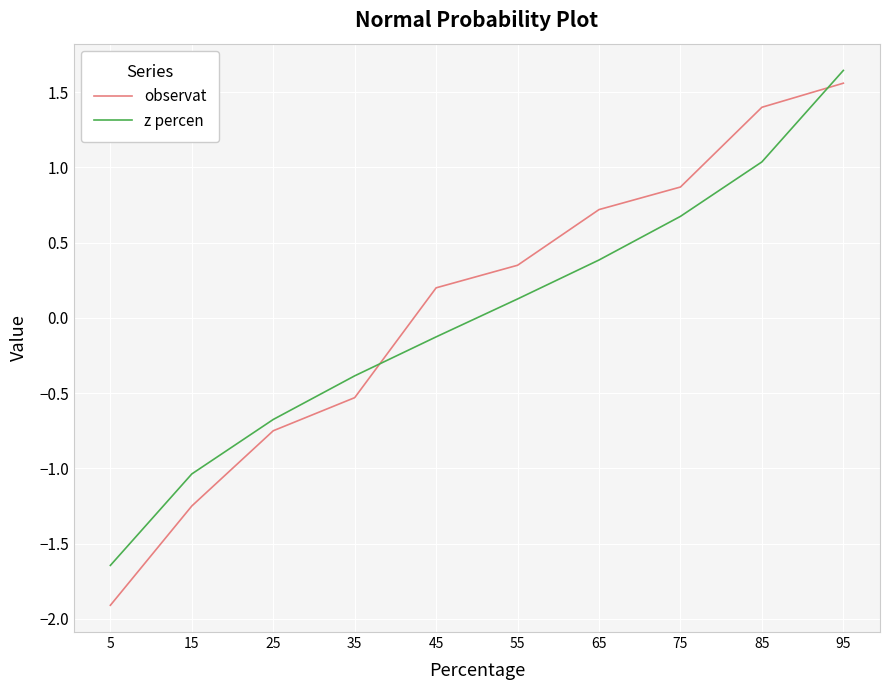

Where is observat nearest to the value 0?

45